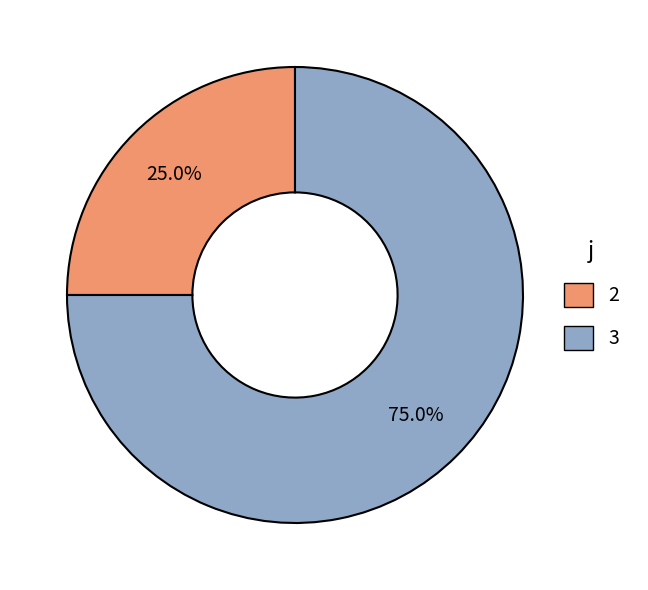

Which category has the biggest portion of the pie?

3